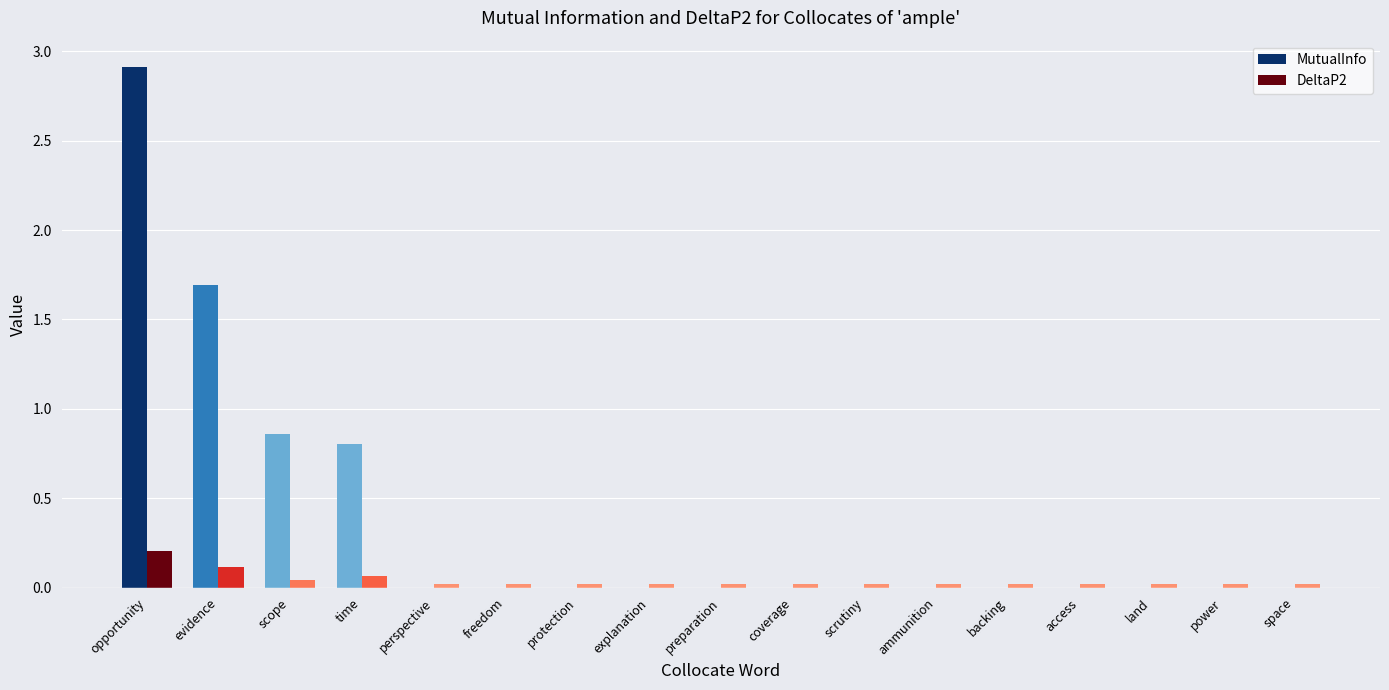

The MutualInfo series shows 0.0 at protection. True or false?

True